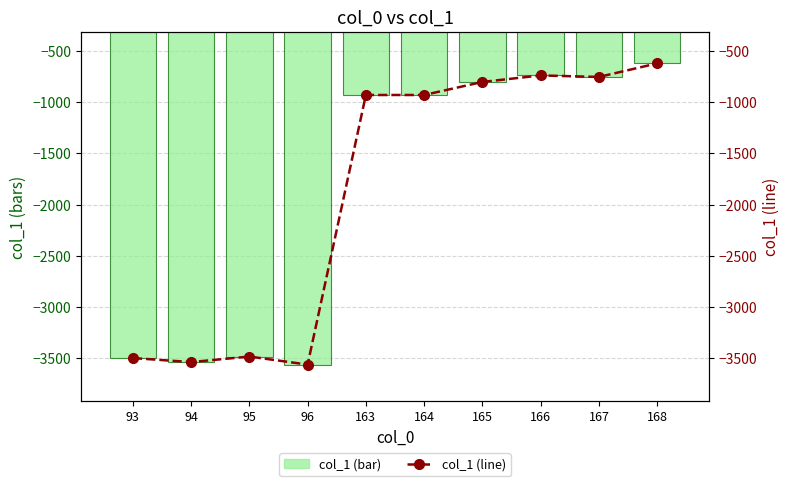

Rank the series by their maximum value, from lowest to highest.

col_1, col_1 (line)